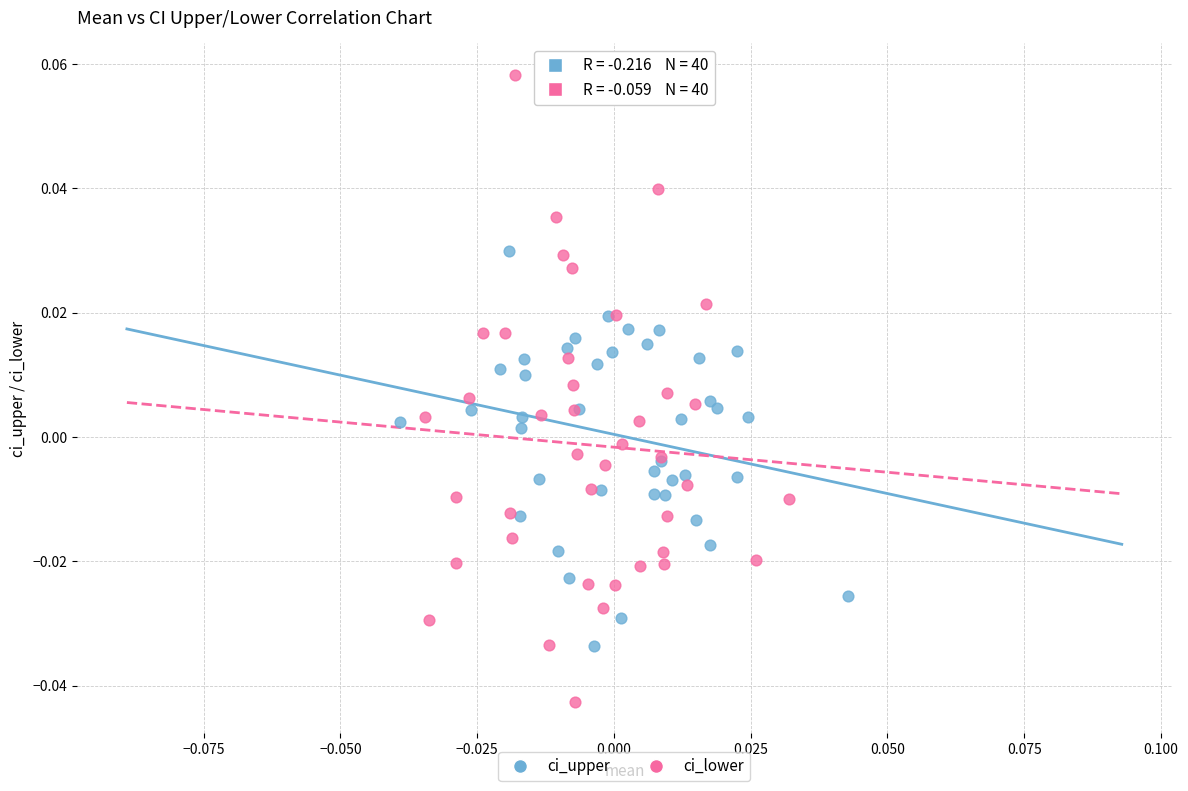

Which series has the largest Y range (max minus min)?

ci_lower